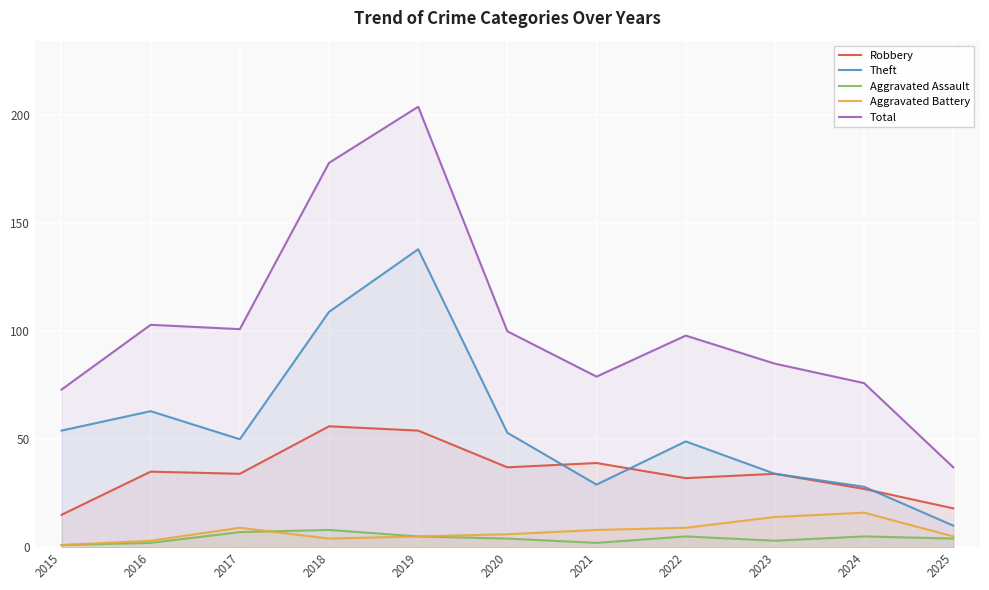

At which category does the chart reach its minimum across all series?

2015